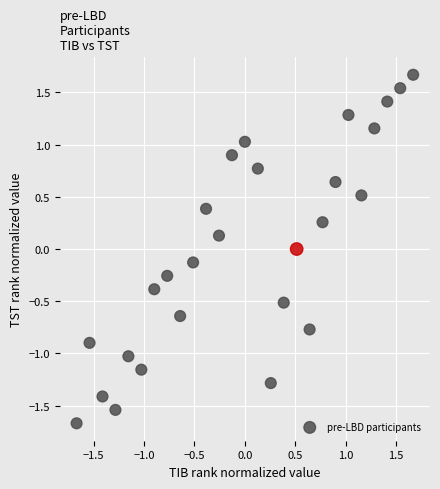

What is the range of Y values (max minus min)?

3.3